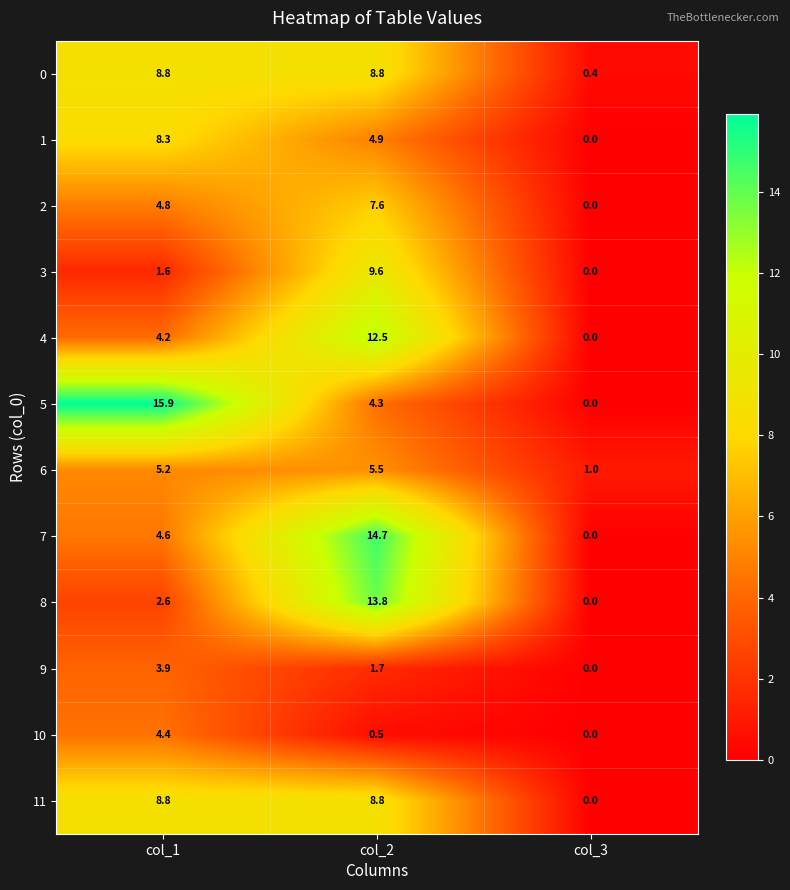

The 7 series shows 7.9 at col_1. True or false?

False